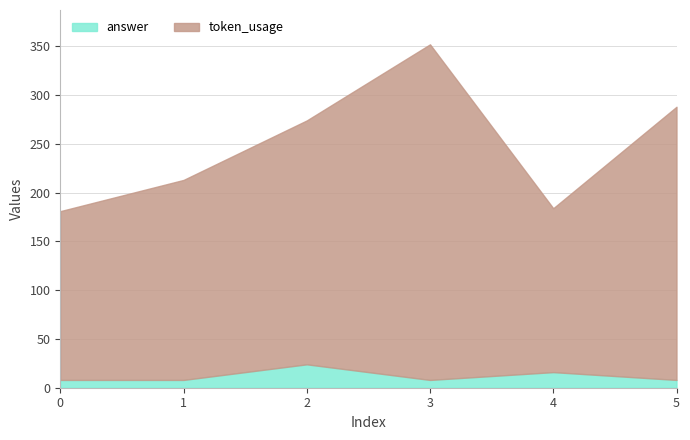

The value of answer at 2 is 24. True or false?

True